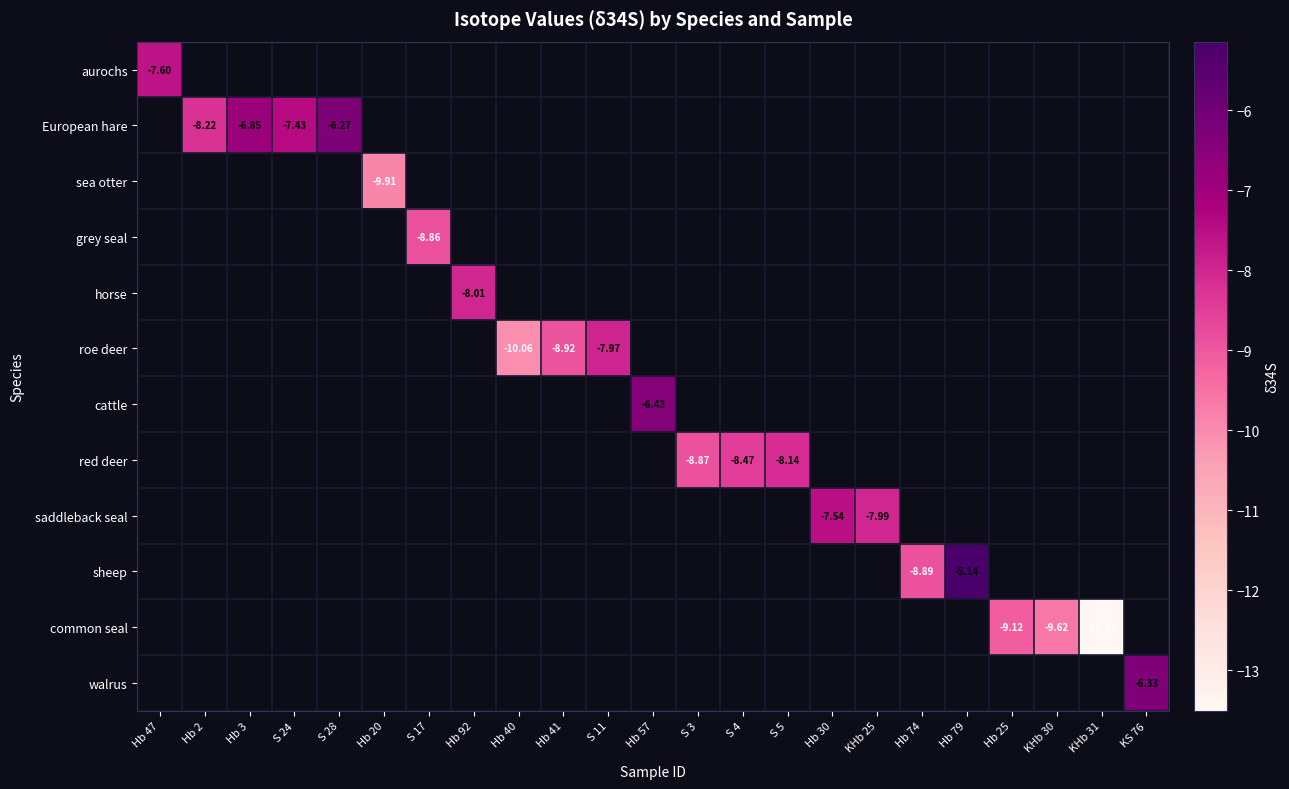

How many data points in cattle are less than -6?

1